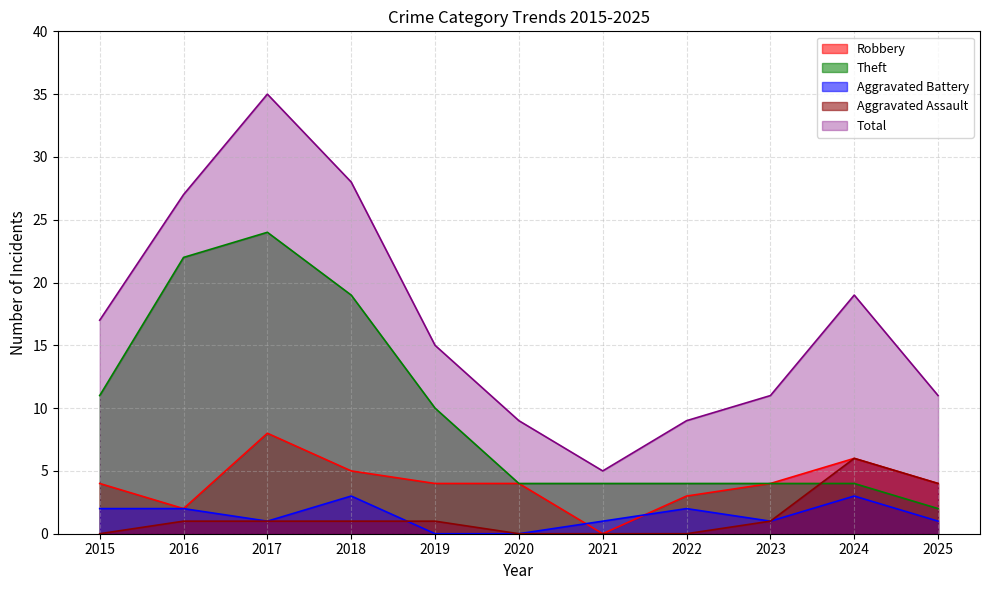

Which series has the largest total across all categories?

Total